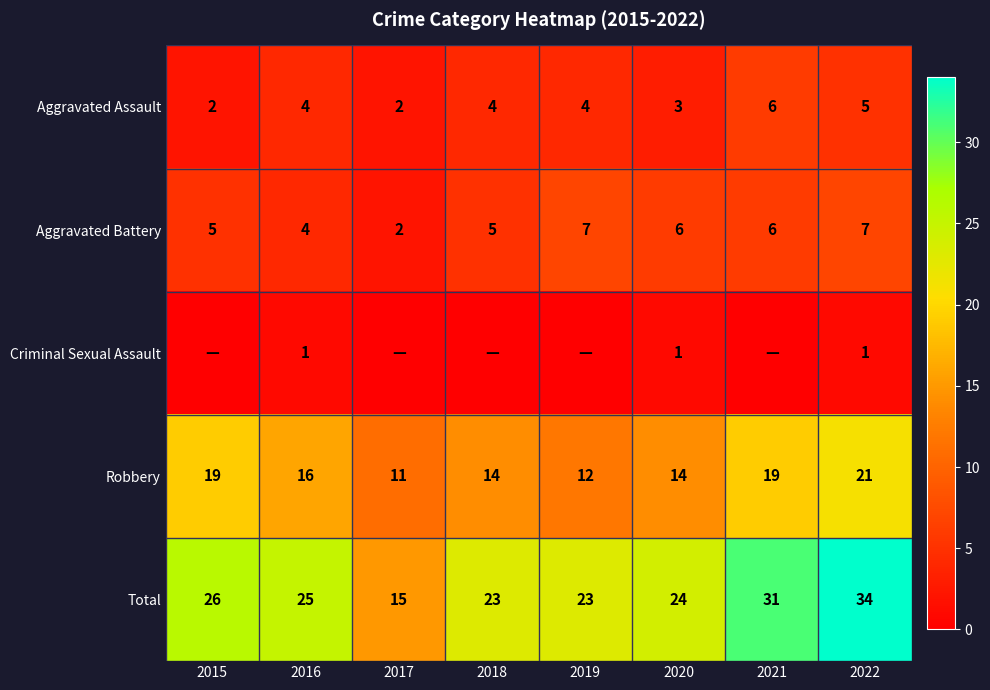

Is the value of Robbery at 2017 greater than the value of Criminal Sexual Assault at 2016?

Yes